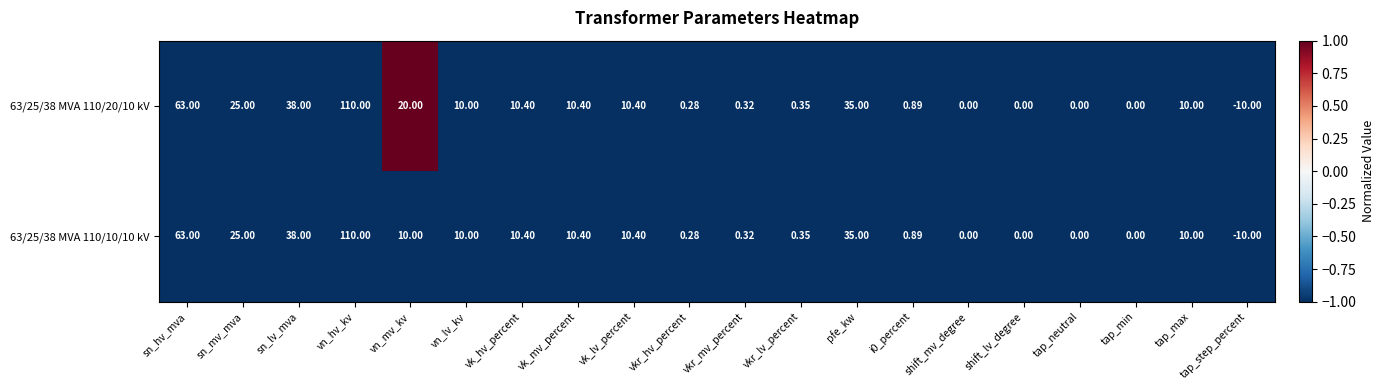

At which label does 63/25/38 MVA 110/20/10 kV reach its peak?

vn_hv_kv